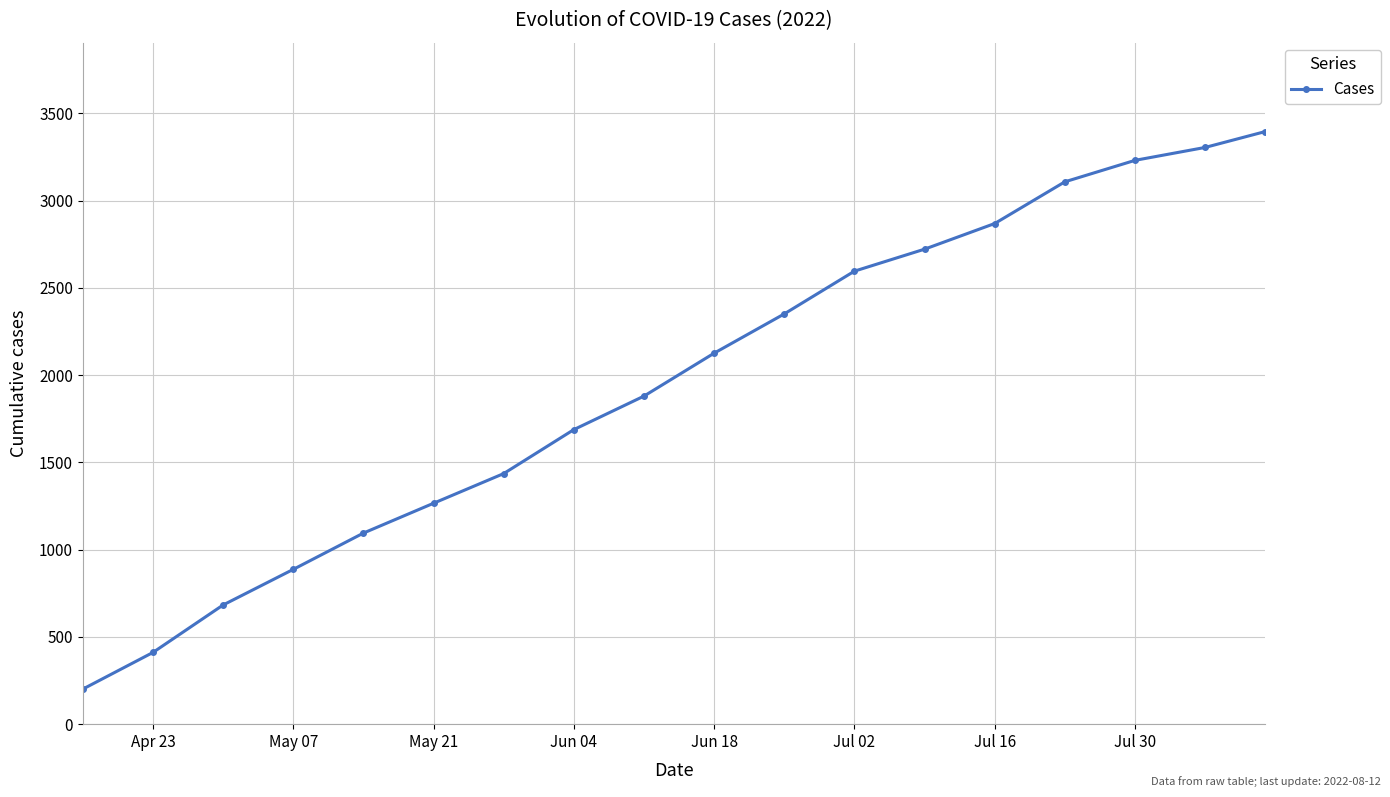

What is the smallest value displayed?

201